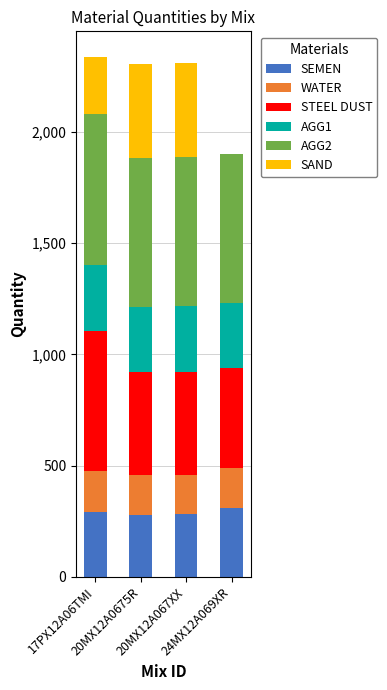

What are all the series names shown in the legend?

SEMEN, WATER, STEEL DUST, AGG1, AGG2, SAND